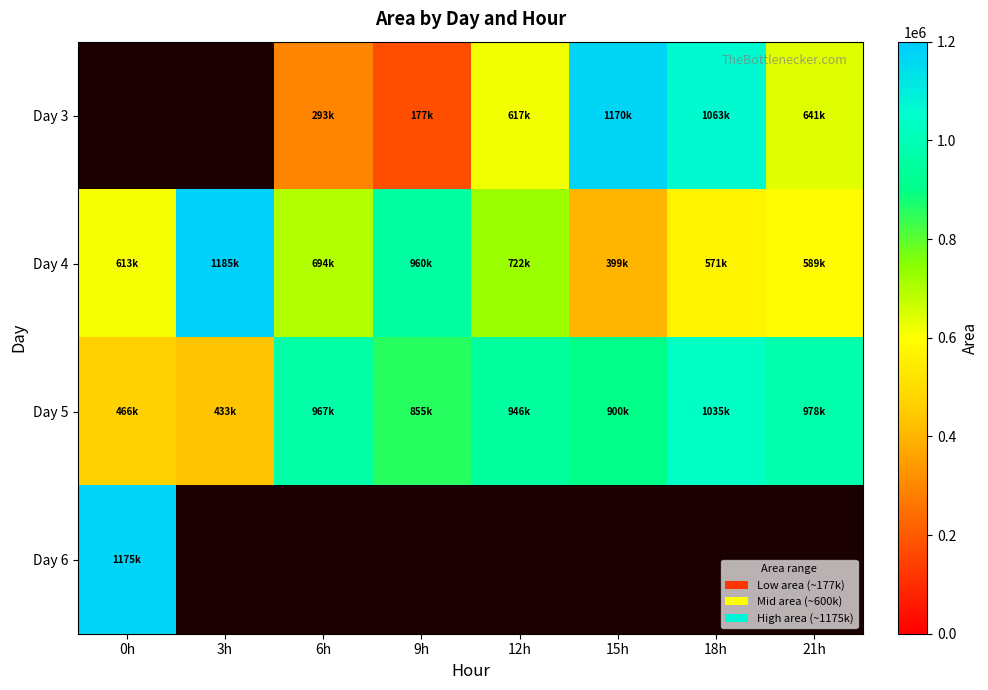

Is the value of Day 5 at 0h greater than the value of Day 3 at 18h?

No